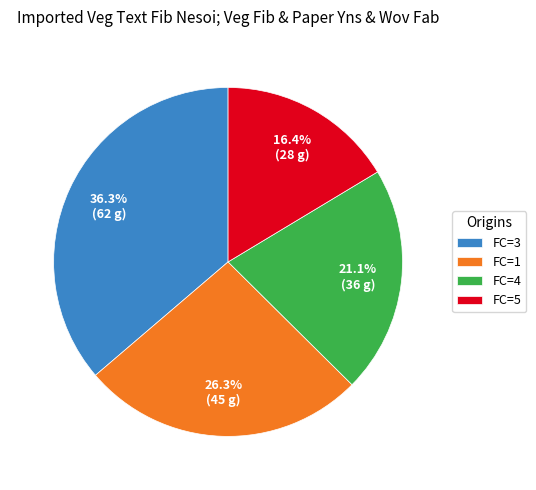

To the nearest percent, what is the average slice percentage?

25%